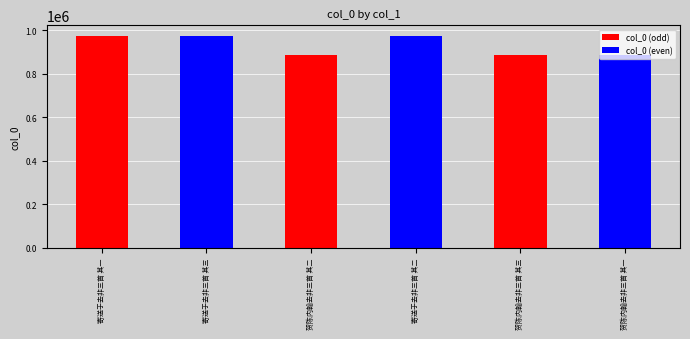

What is the label of the 4th bar from the left?

寄送于去非三首 其二